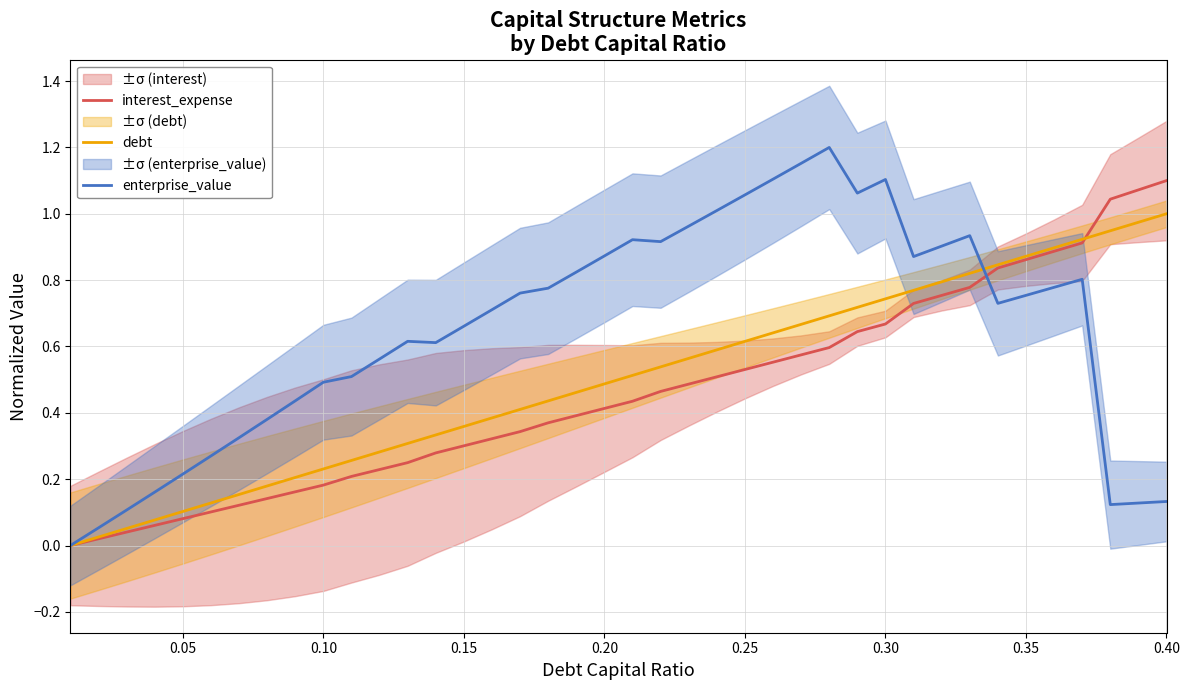

List the series in order of their peak value, lowest first.

debt, interest_expense, enterprise_value